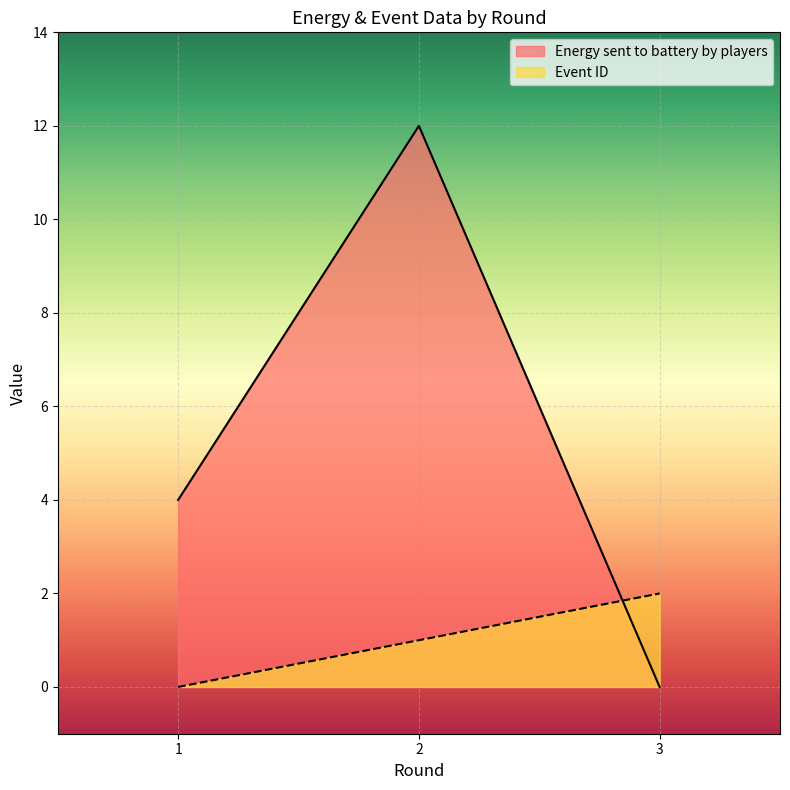

What is the greatest value displayed?

12